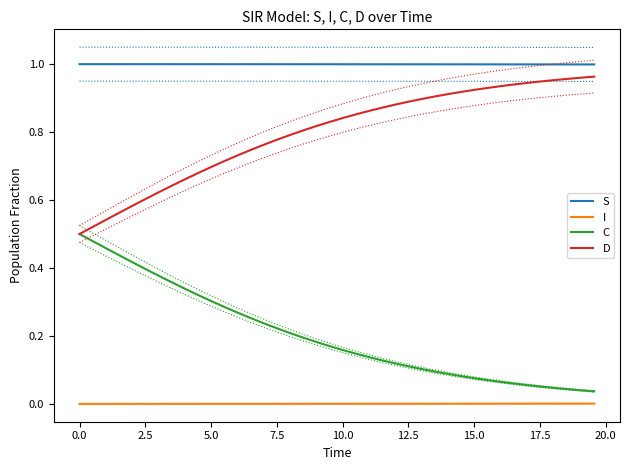

True or false: I and D cross at least once.

False